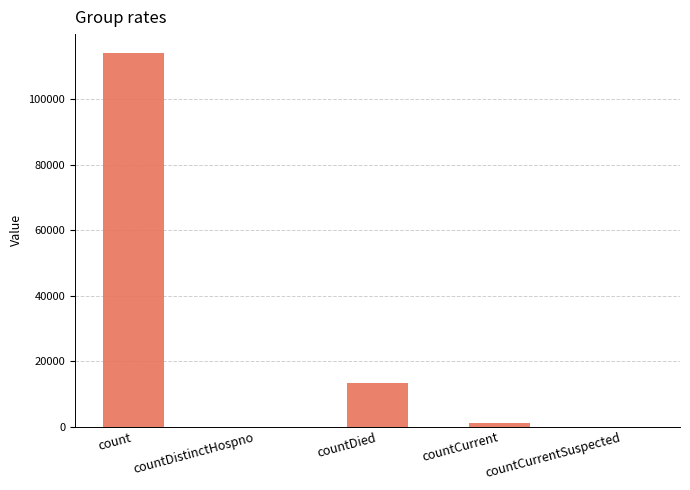

Reading left to right, what are all the values shown in this chart?

114136	0	13261	1121	0